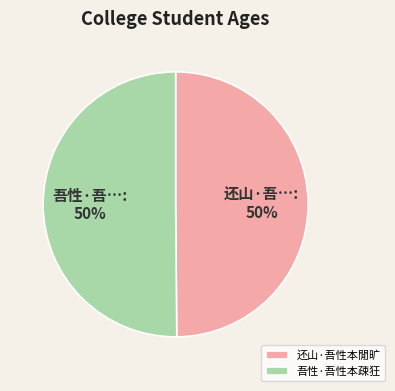

What percentage is the 还山·吾性本閒旷 slice, to the nearest percent?

50%